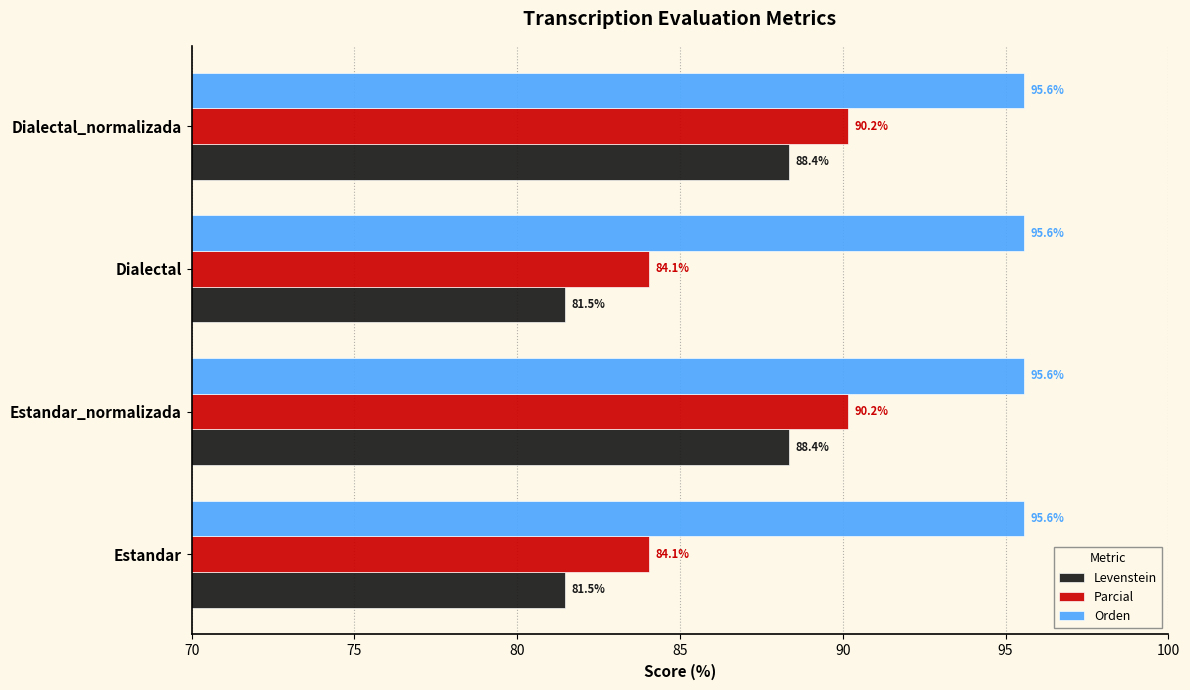

What is the average value of the Orden series?

95.6